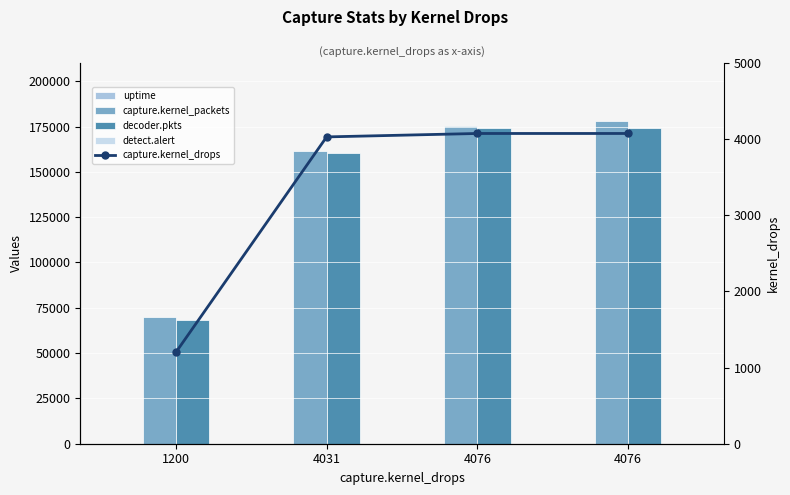

What is the value of the capture.kernel_drops bar at the 2nd from the left?

4031